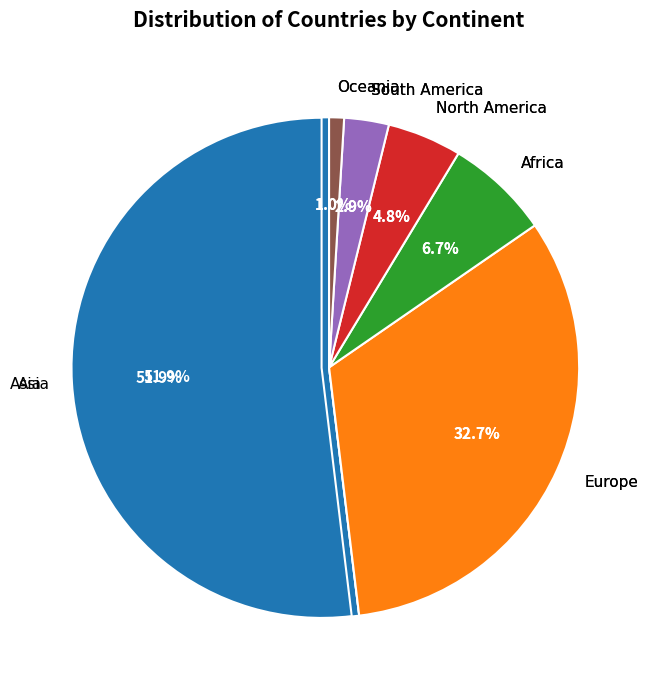

How many segments does this pie chart have?

6